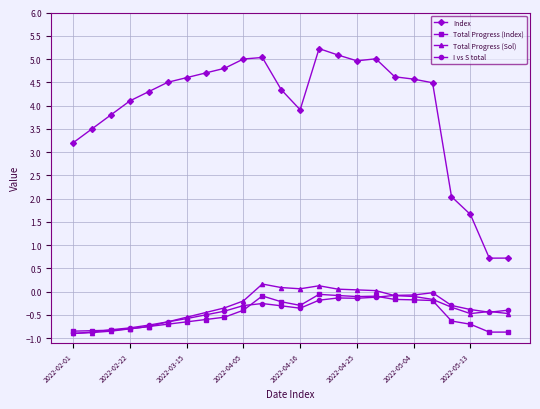

True or false: I vs S total has more than 1 interior local peaks.

True